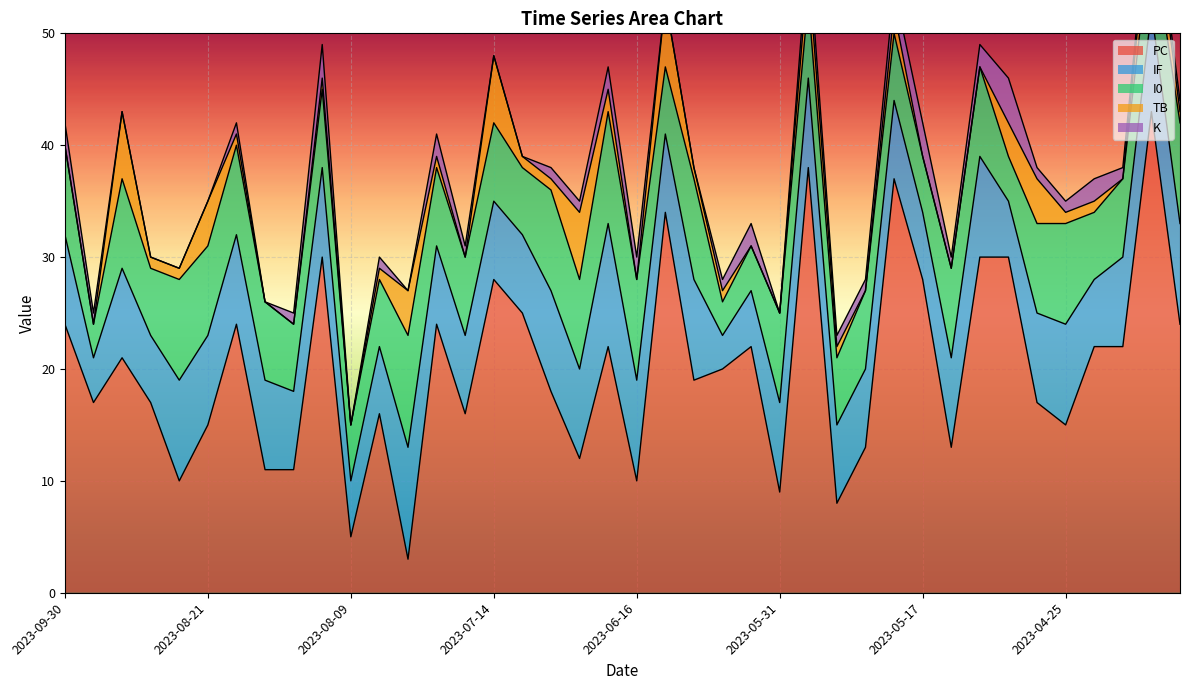

What is the label of the 22nd point from the left?

2023-06-12